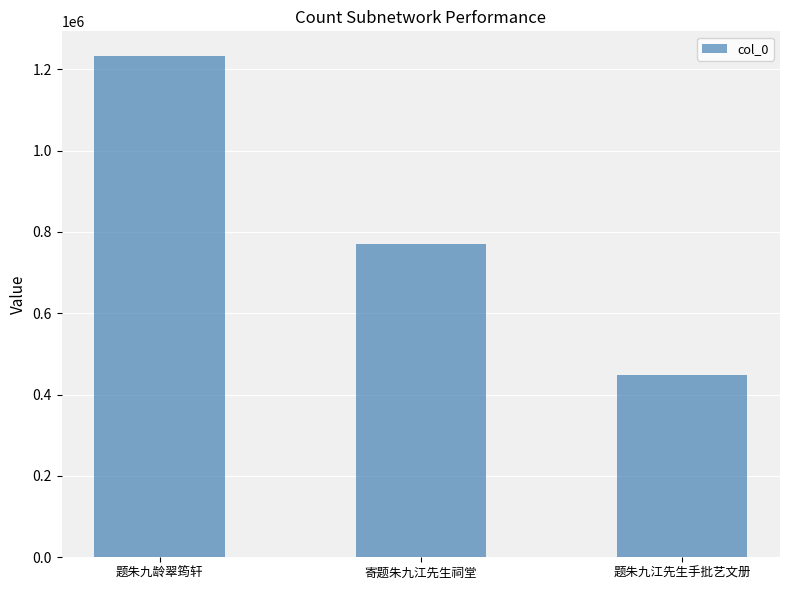

How many values are between 448813 and 1231513?

3